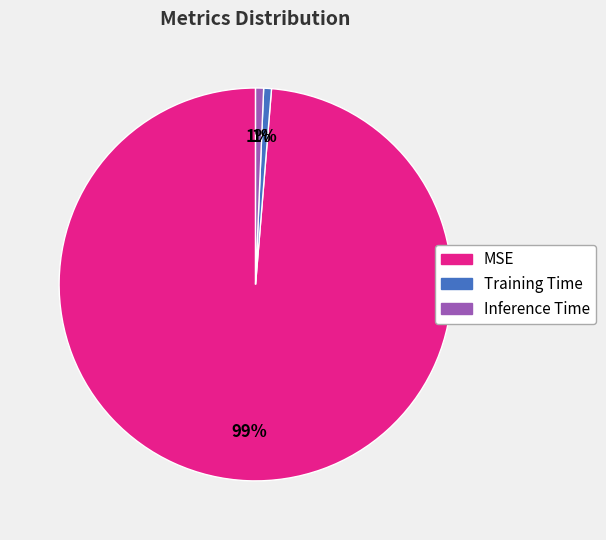

Which has a higher value, MSE or Training Time?

MSE